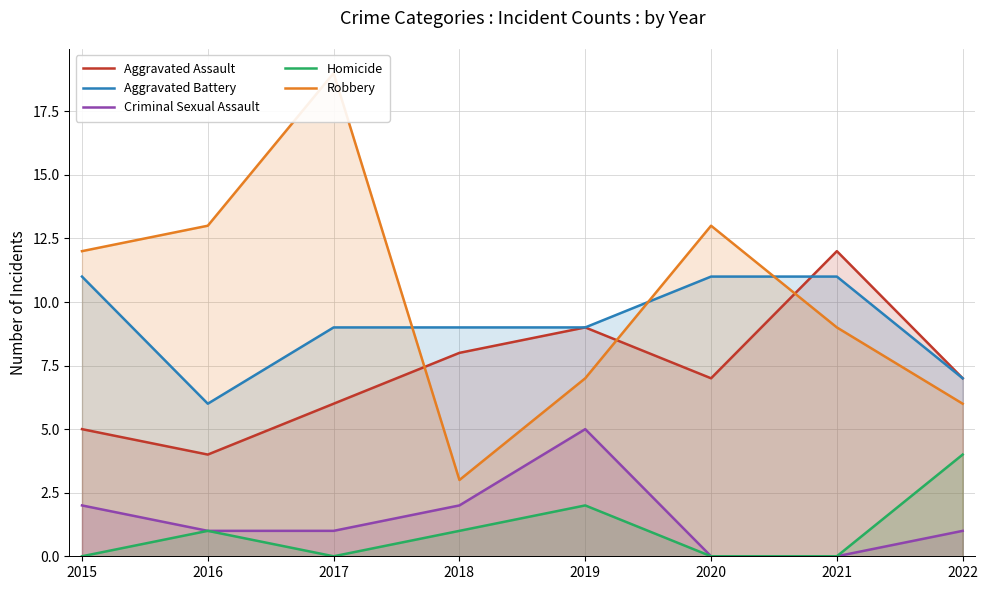

True or false: Homicide and Aggravated Assault intersect in this chart.

False